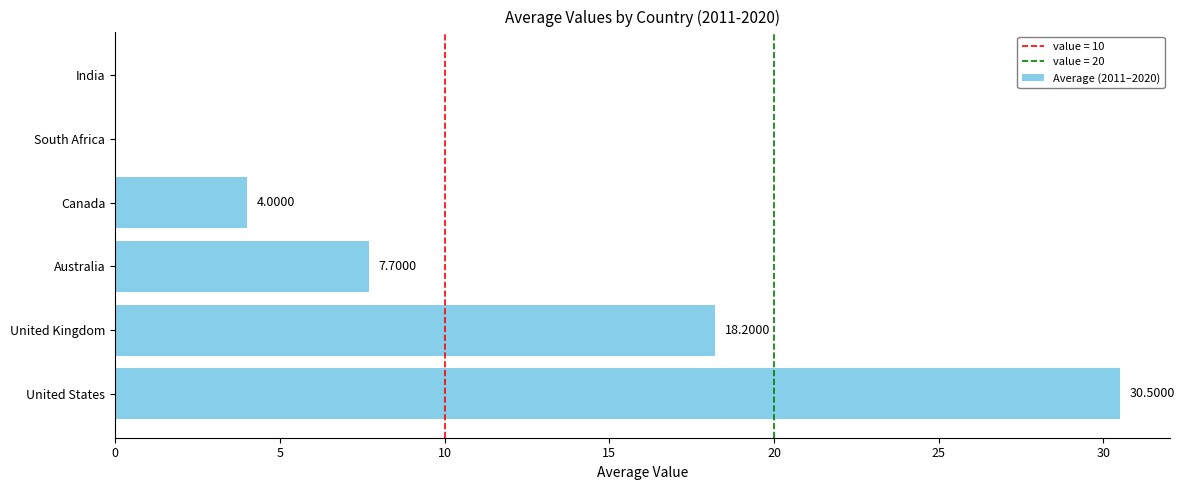

Are the bars horizontal?

Yes